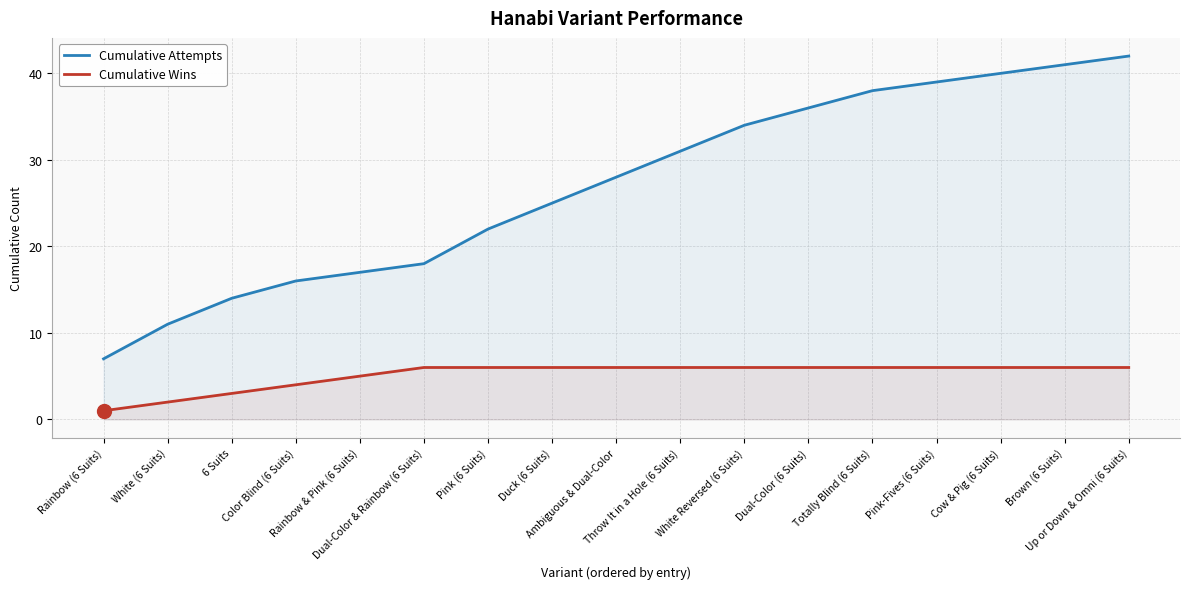

True or false: Cumulative Attempts and Cumulative Wins intersect in this chart.

False